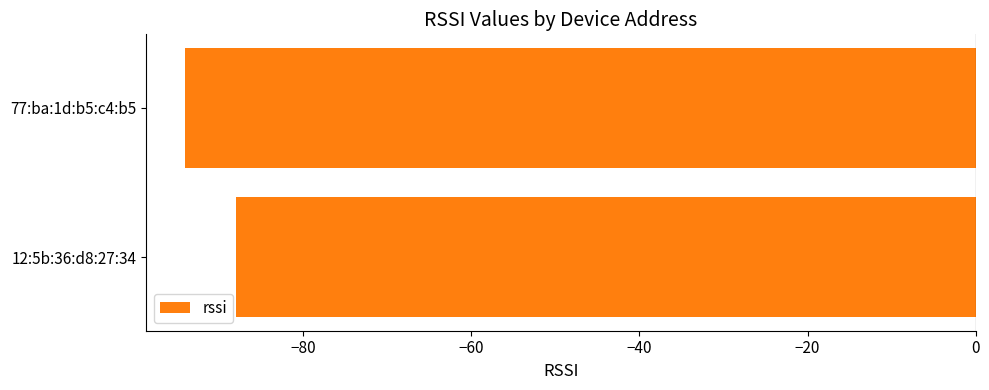

Which label corresponds to the smallest value in the chart?

77:ba:1d:b5:c4:b5